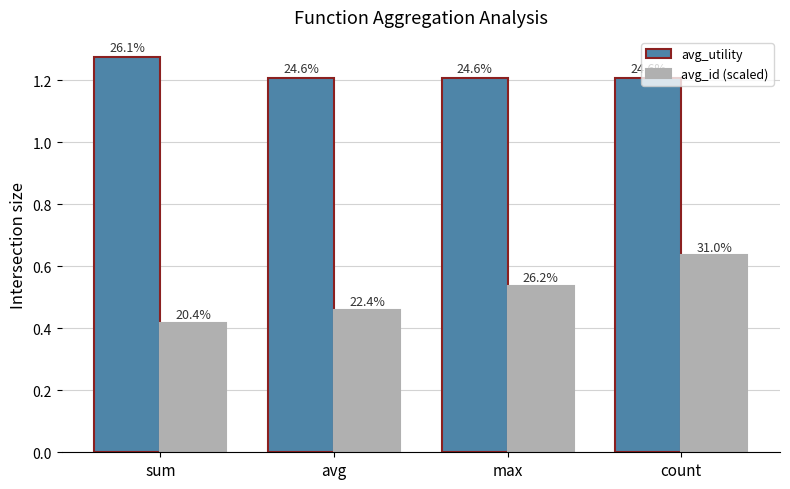

How many bars are there in total?

8